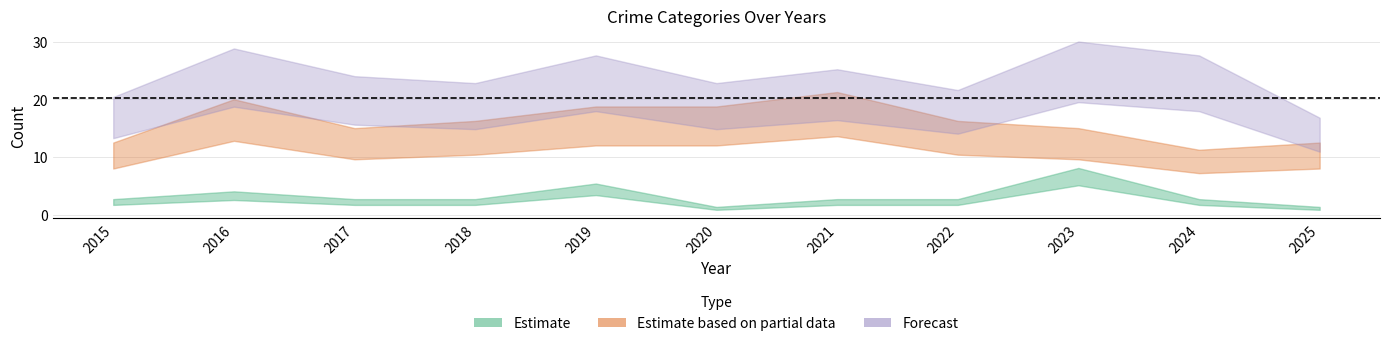

Which series changed the most between 2017 and 2020?

Robbery